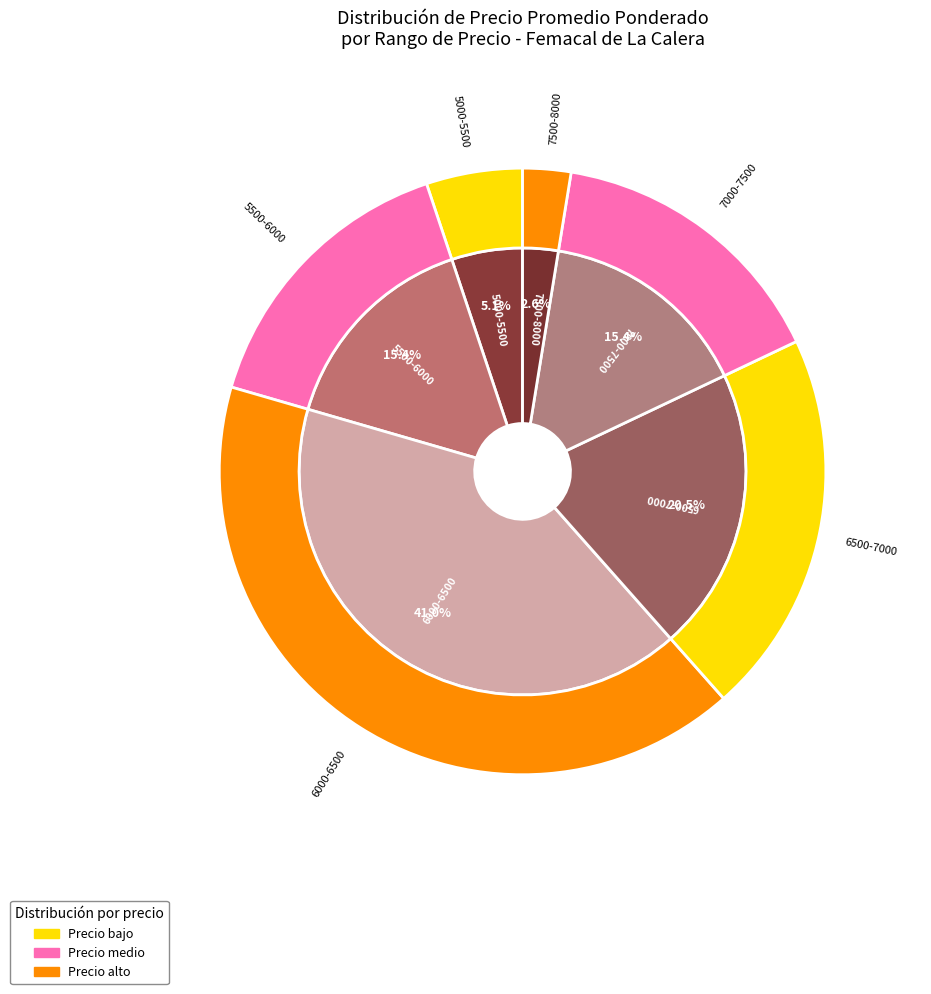

Does 20 represent more than half of the total?

No